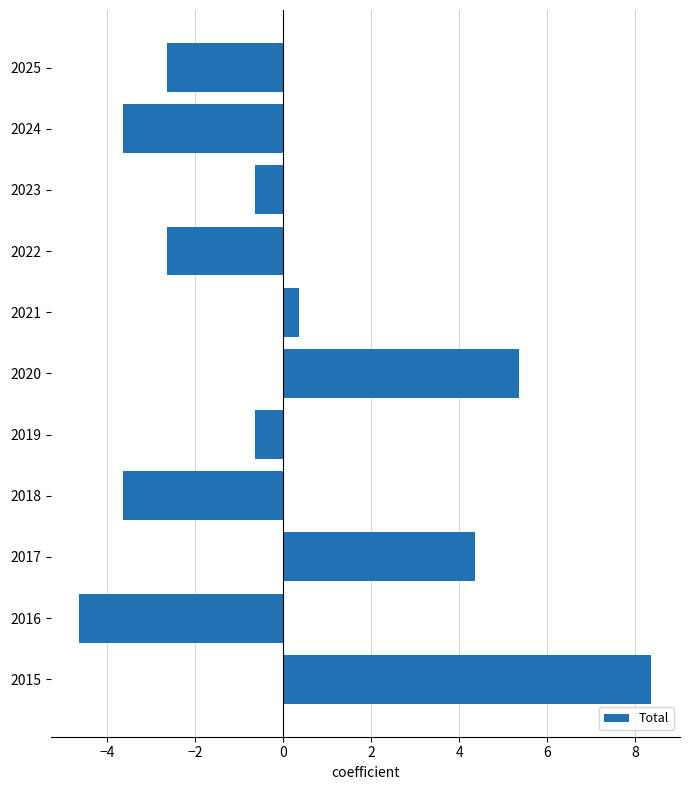

Read the value at 2019.

-0.6